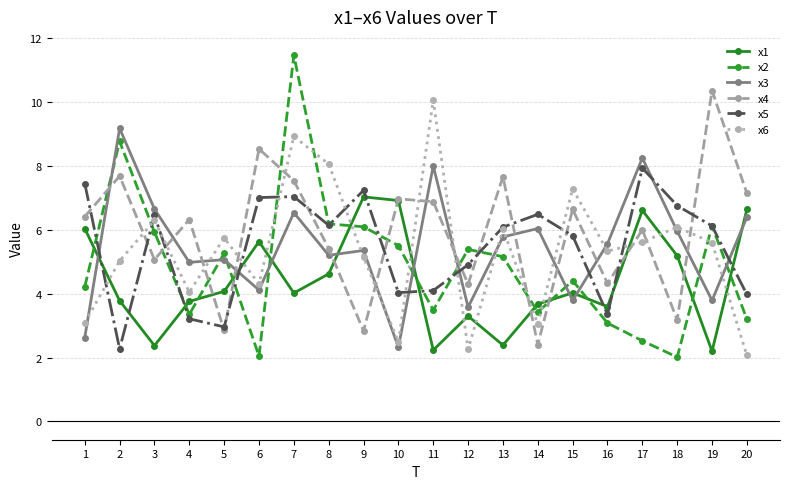

True or false: x2 and x6 cross at least once.

True